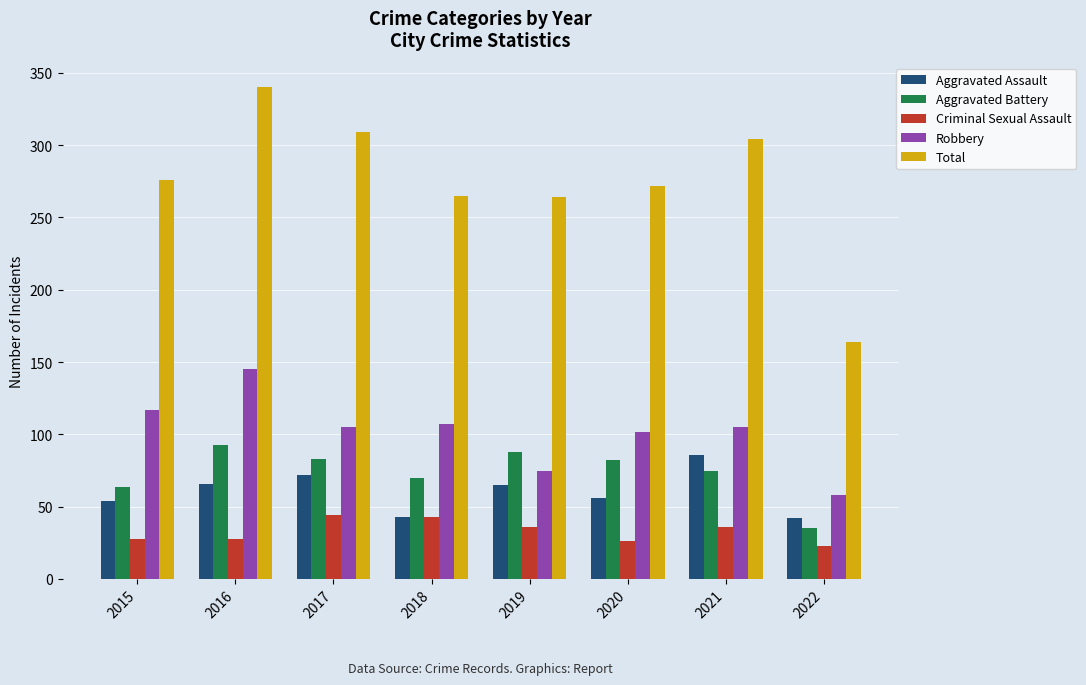

What are all the series names shown in the legend?

Aggravated Assault, Aggravated Battery, Criminal Sexual Assault, Robbery, Total